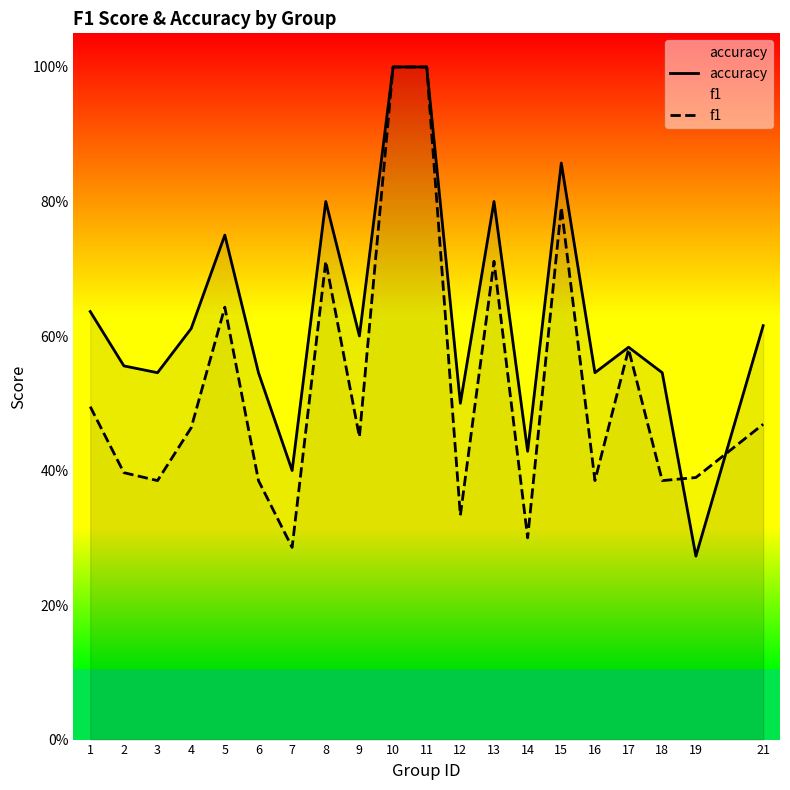

List the series in order of their peak value, highest first.

accuracy, f1